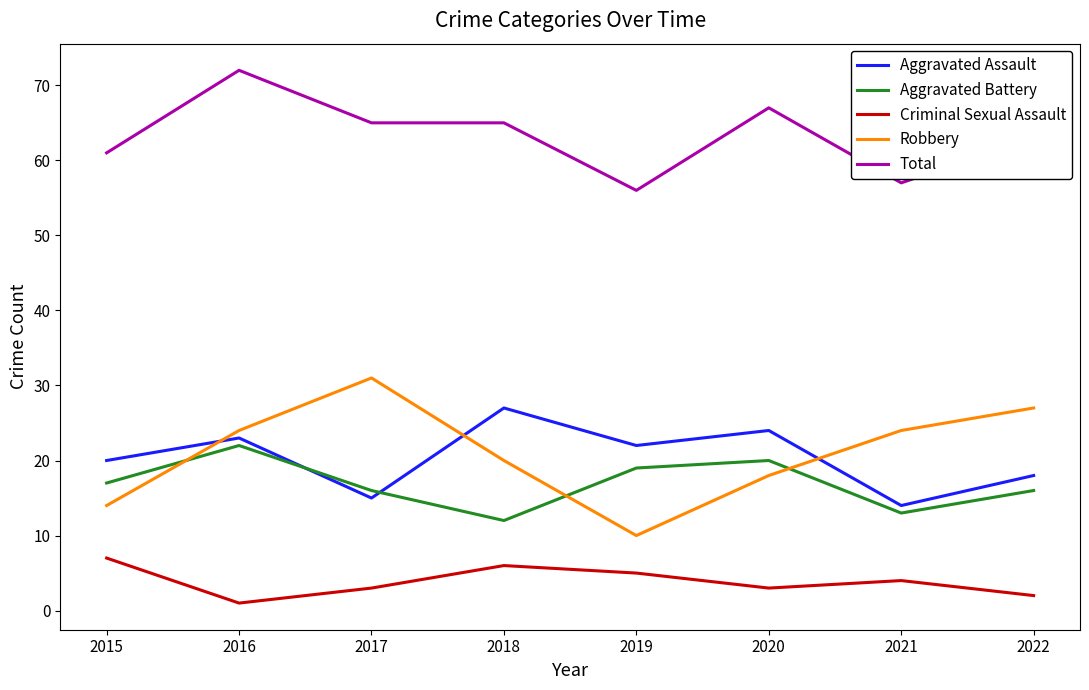

What is the approximate value of Robbery at 2020, to the nearest 10?

20